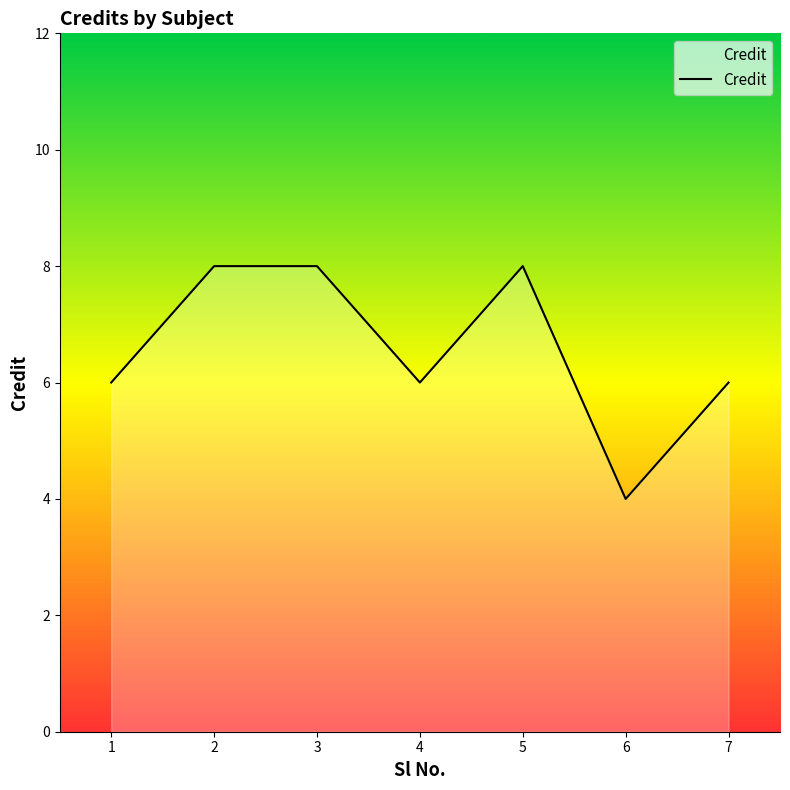

Reading left to right, list all the values displayed in this chart.

1=6	2=8	3=8	4=6	5=8	6=4	7=6